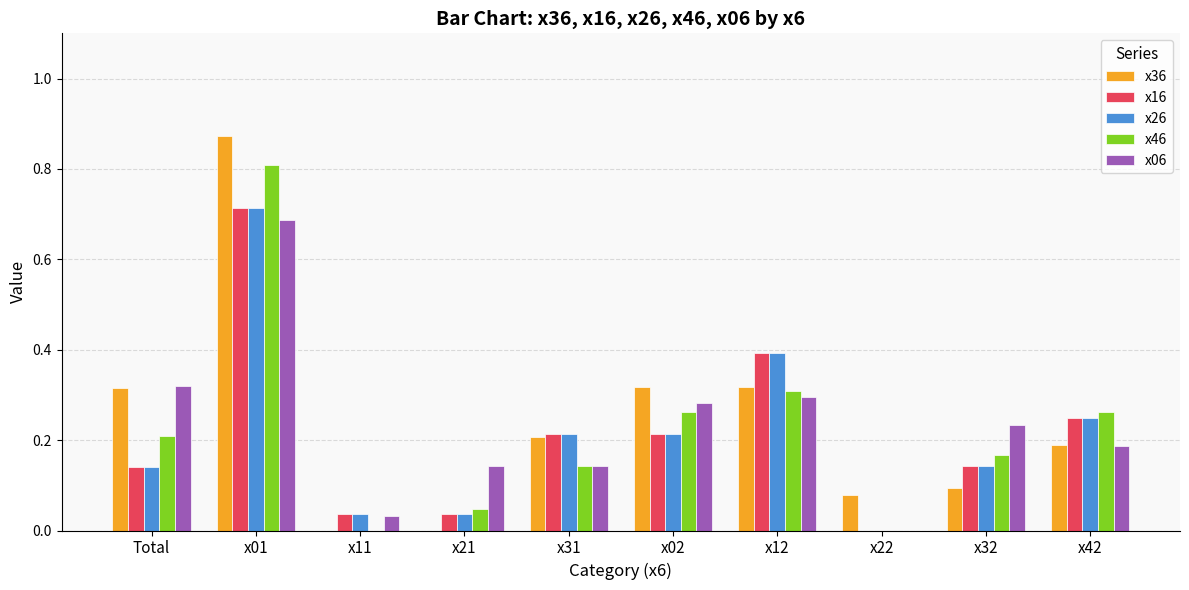

The x16 series shows 0.4 at x12. True or false?

True